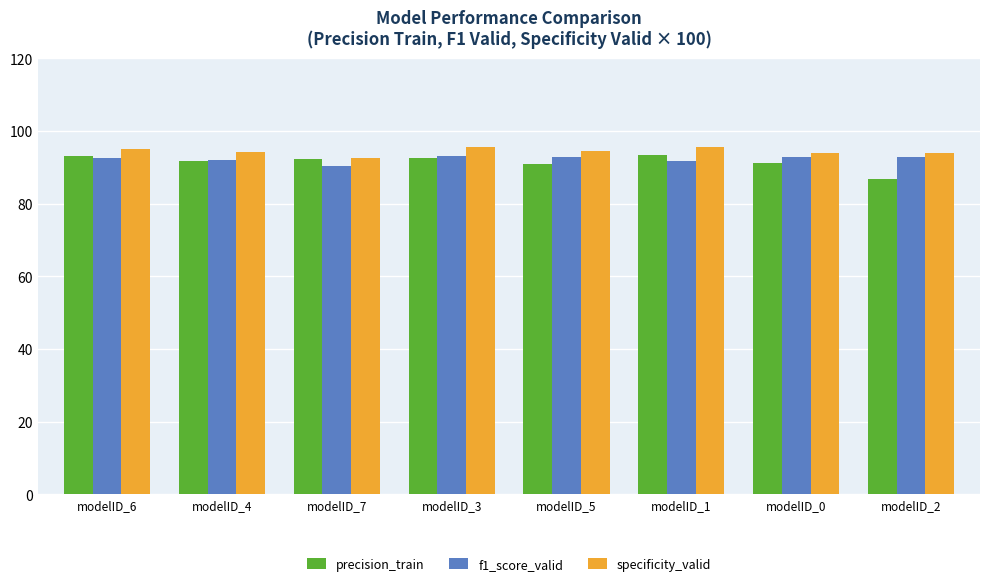

How many data points does each series have?

8